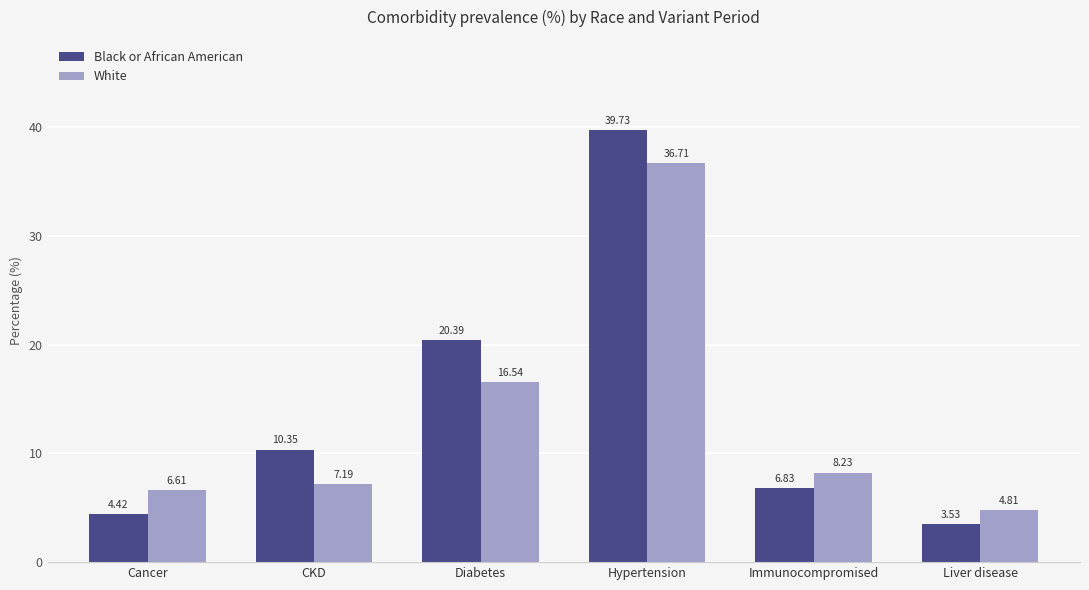

What is the label of the 4th bar from the left?

Hypertension